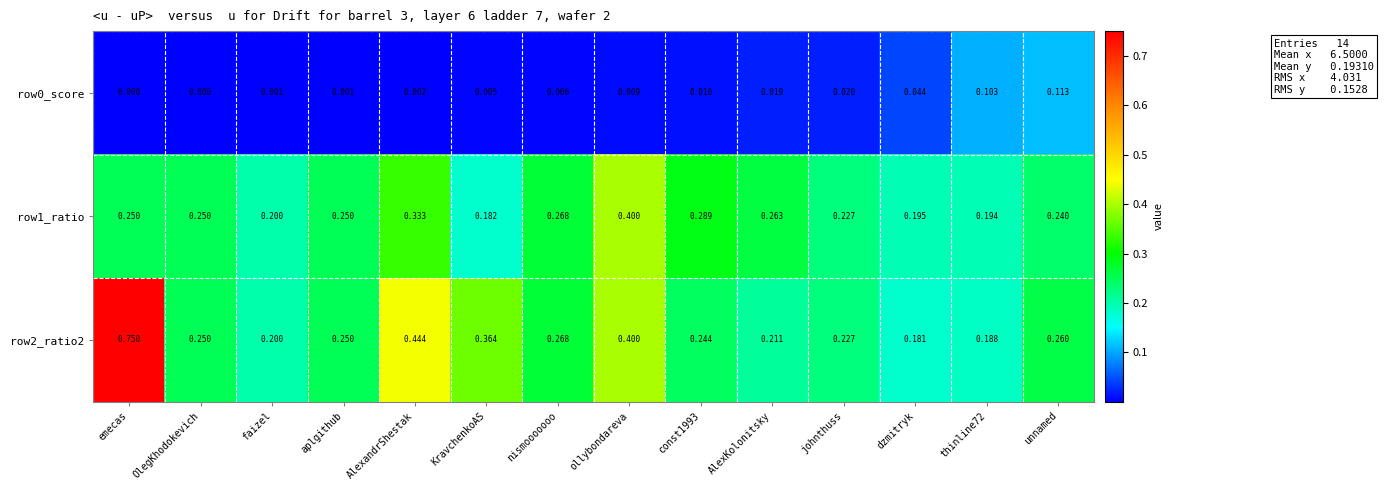

At which category is the sum across all series the highest?

emecas